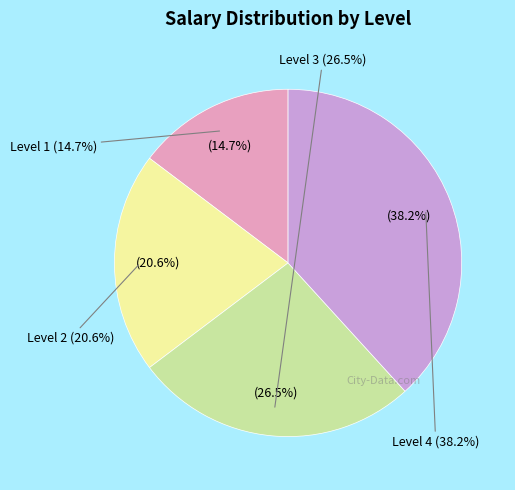

What is the smallest slice in the pie chart?

Level 1